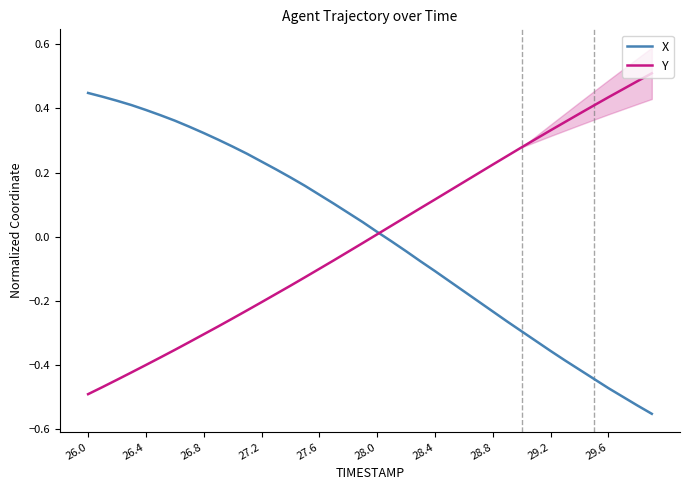

True or false: X has a value of -0.1 at 28.4.

True